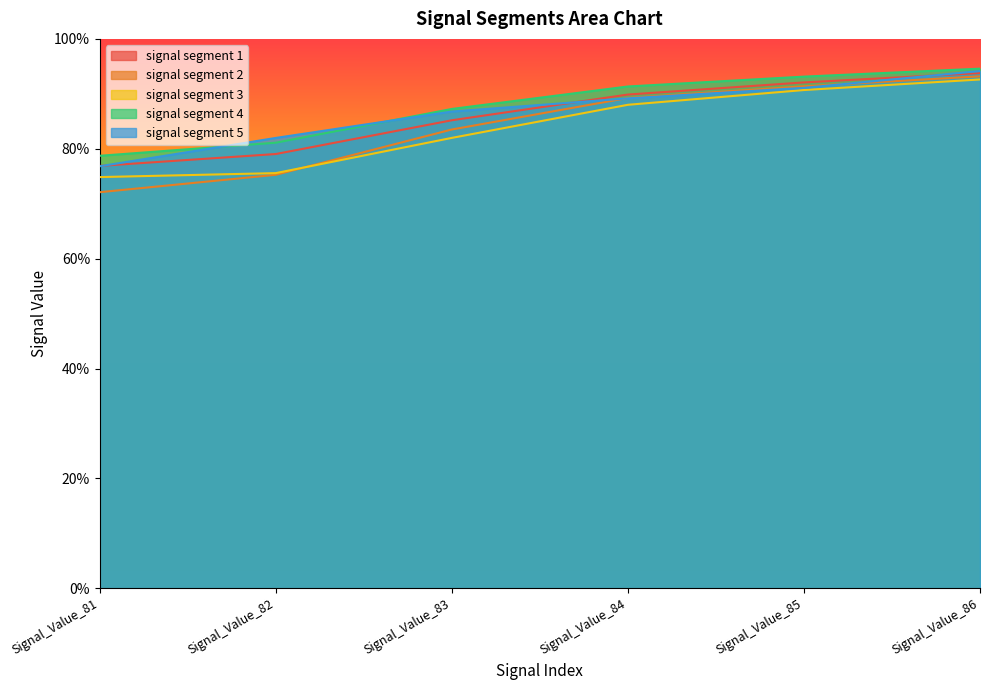

Reading left to right, what are all the values shown in this chart?

signal segment 1: Signal_Value_81=0.8	Signal_Value_82=0.8	Signal_Value_83=0.9	Signal_Value_84=0.9	Signal_Value_85=0.9	Signal_Value_86=0.9
signal segment 2: Signal_Value_81=0.7	Signal_Value_82=0.8	Signal_Value_83=0.8	Signal_Value_84=0.9	Signal_Value_85=0.9	Signal_Value_86=0.9
signal segment 3: Signal_Value_81=0.7	Signal_Value_82=0.8	Signal_Value_83=0.8	Signal_Value_84=0.9	Signal_Value_85=0.9	Signal_Value_86=0.9
signal segment 4: Signal_Value_81=0.8	Signal_Value_82=0.8	Signal_Value_83=0.9	Signal_Value_84=0.9	Signal_Value_85=0.9	Signal_Value_86=0.9
signal segment 5: Signal_Value_81=0.8	Signal_Value_82=0.8	Signal_Value_83=0.9	Signal_Value_84=0.9	Signal_Value_85=0.9	Signal_Value_86=0.9